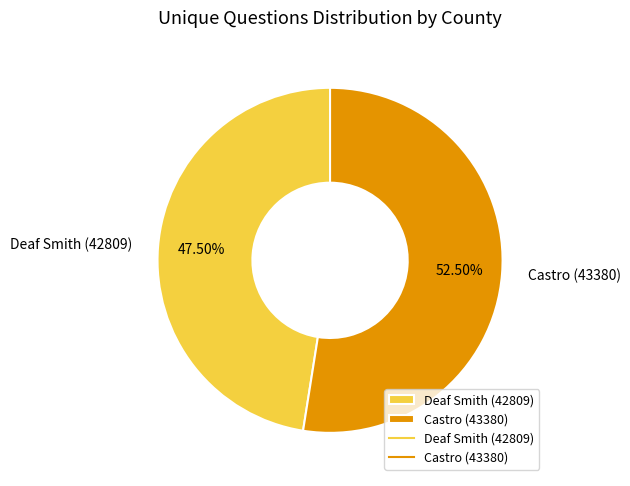

How many slices are in this pie chart?

2